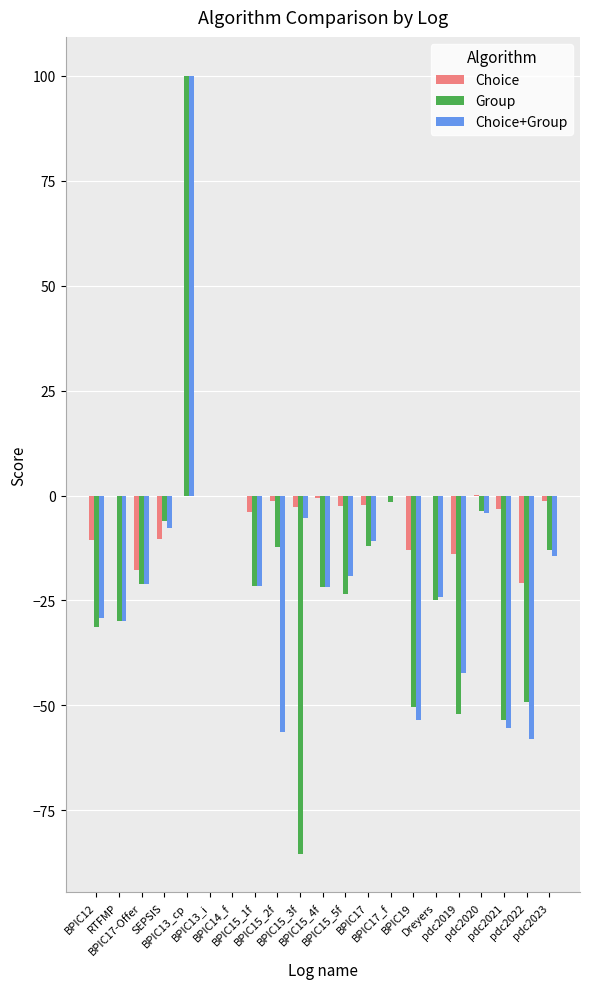

How many groups of bars are there?

21